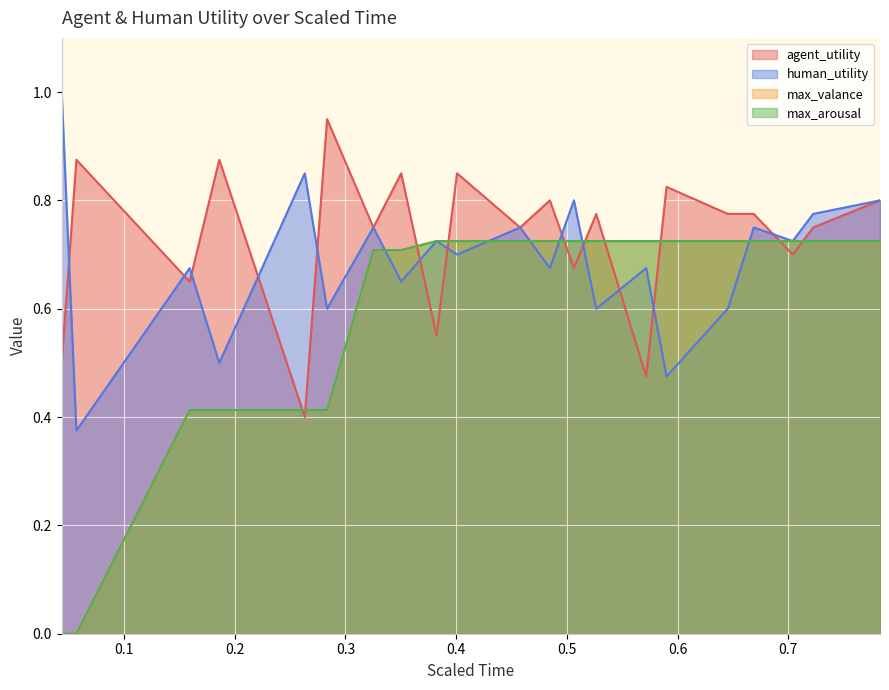

Which series has the widest spread of values?

max_valance